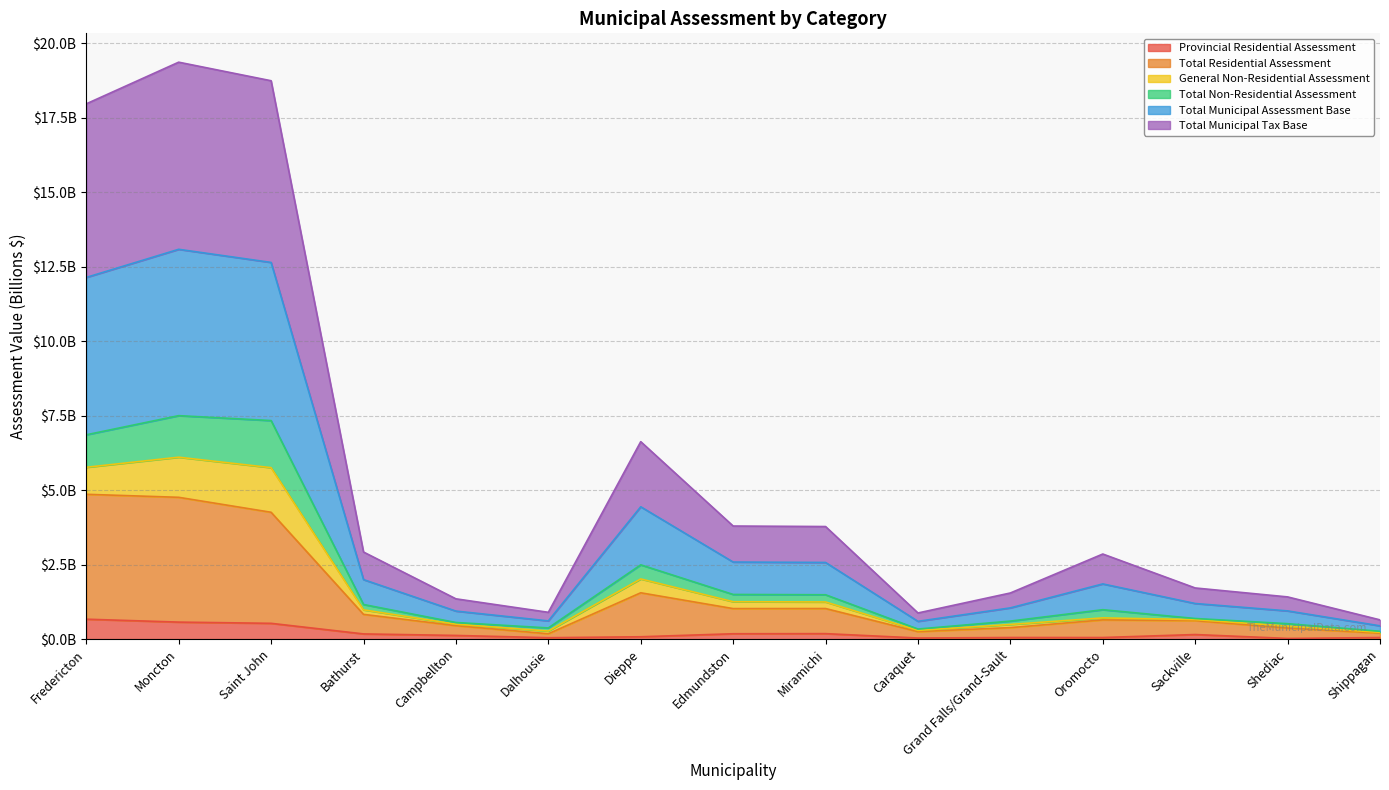

At which category does Total Non-Residential Assessment reach its first local valley?

Dalhousie